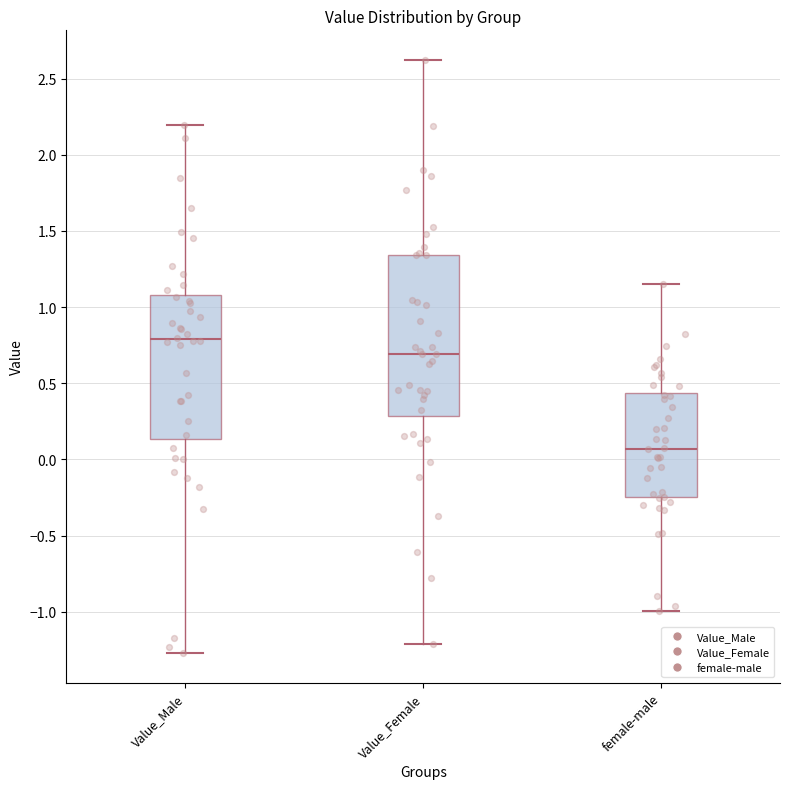

Reading left to right, read every box against the y-axis: the position of its median line, the range the box covers, and the ends of its whiskers. The values are not printed on the chart, so give them approximately, as read against the axis.

Value_Male: median 0.80, box 0.15 to 1.10, whiskers -1.25 to 2.20
Value_Female: median 0.70, box 0.30 to 1.35, whiskers -1.20 to 2.60
female-male: median 0.05, box -0.25 to 0.45, whiskers -1.00 to 1.15